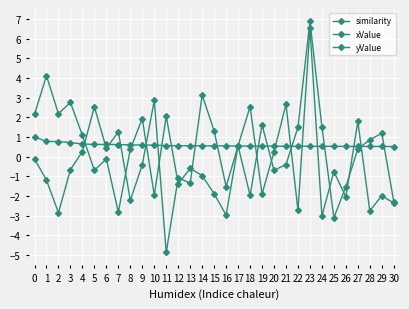

Which series has the largest range (max minus min)?

yValue